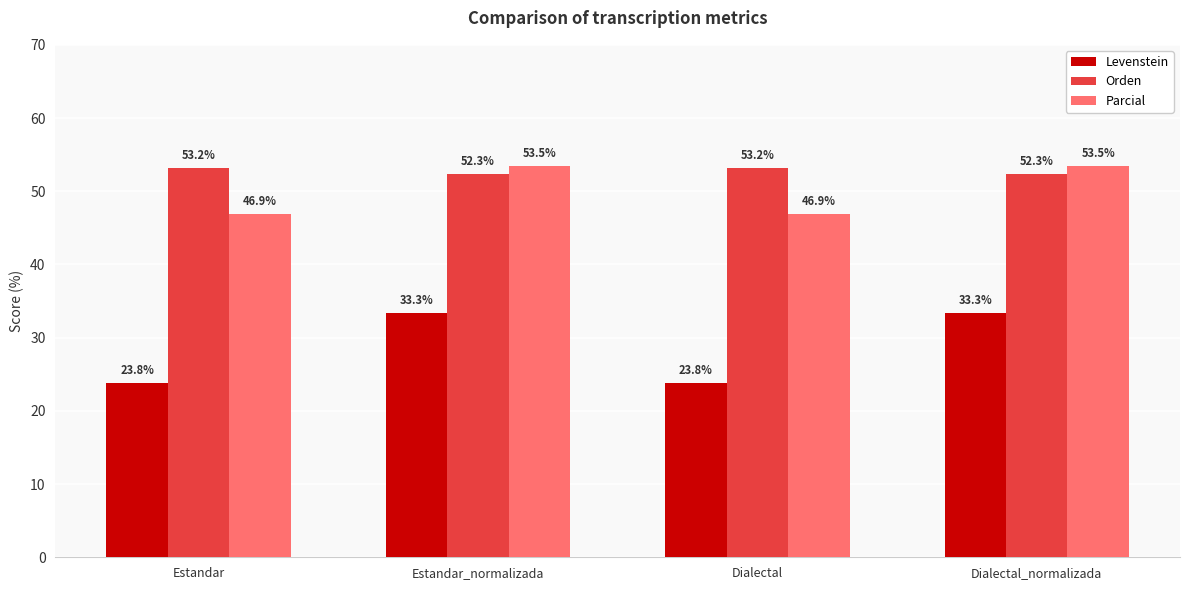

How many bars are there in each group?

3